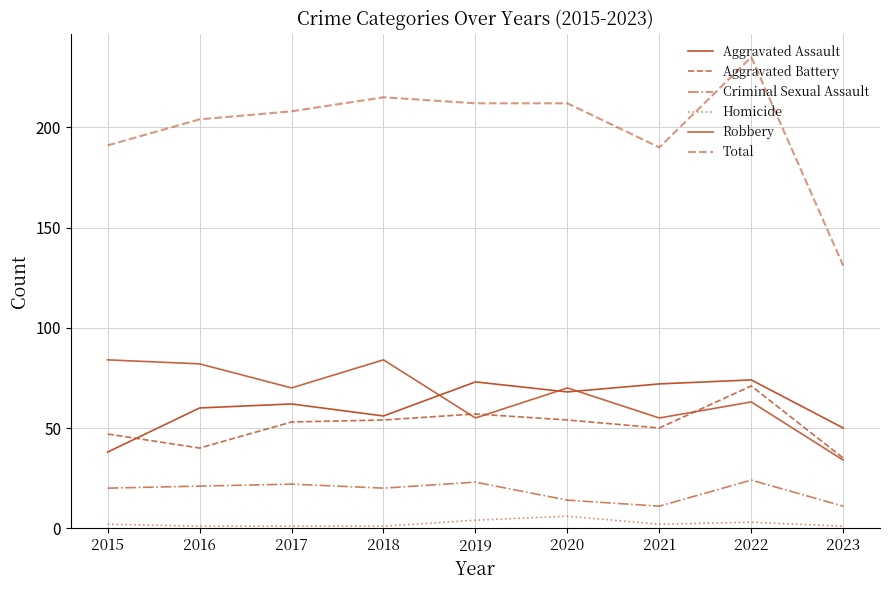

Does the chart have visible grid lines?

Yes